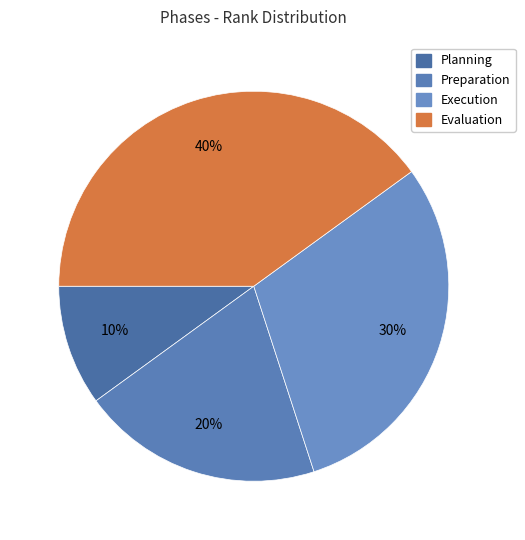

How many slices are in this pie chart?

4